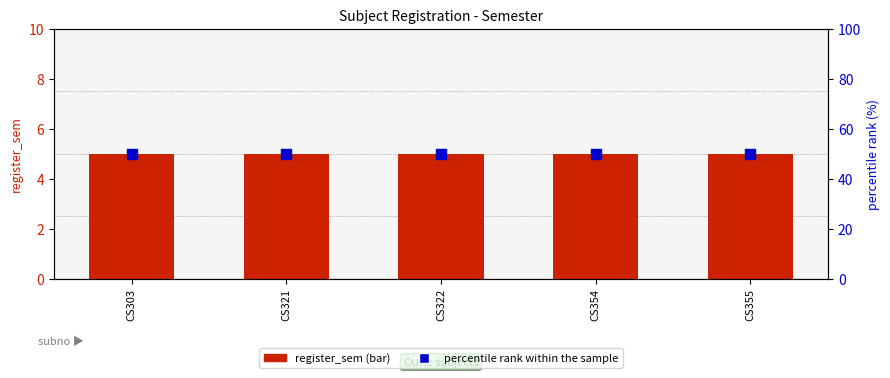

Which series has the largest total across all categories?

percentile rank within the sample